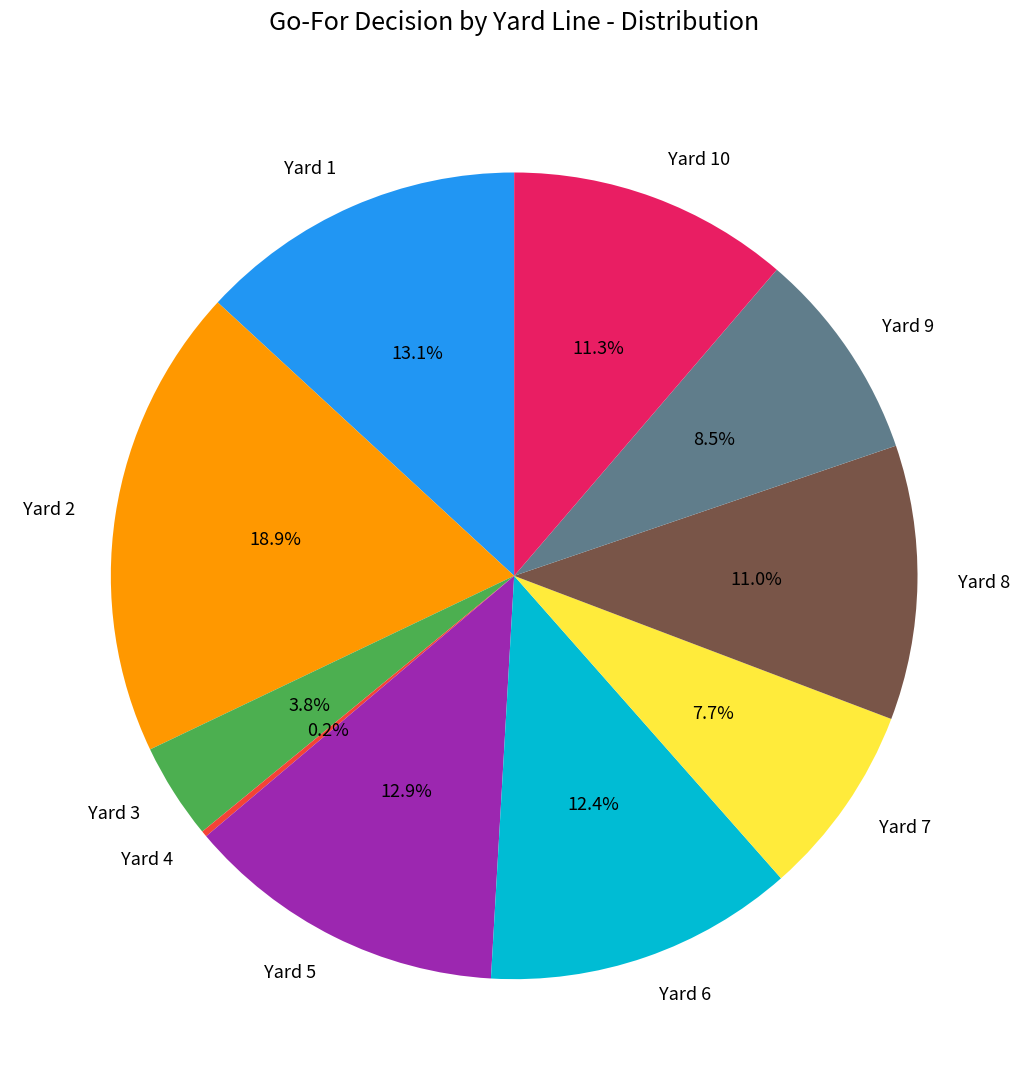

What is the total percentage of Yard 6 and Yard 2?

31.4%